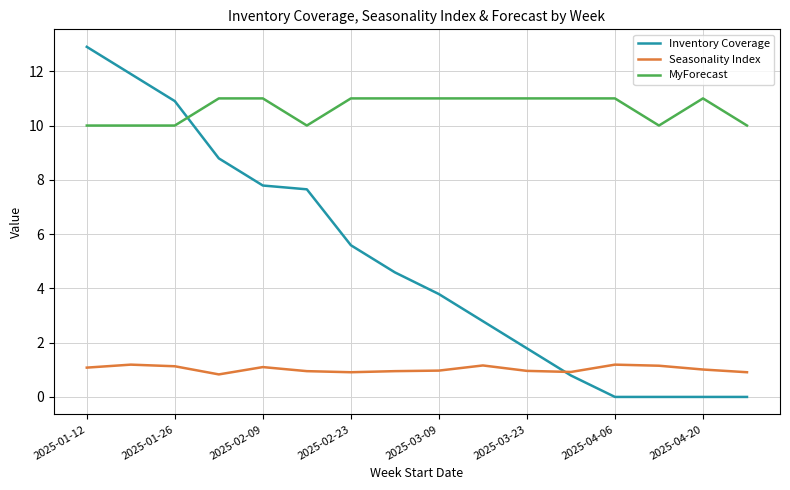

Which series has the largest total across all categories?

MyForecast